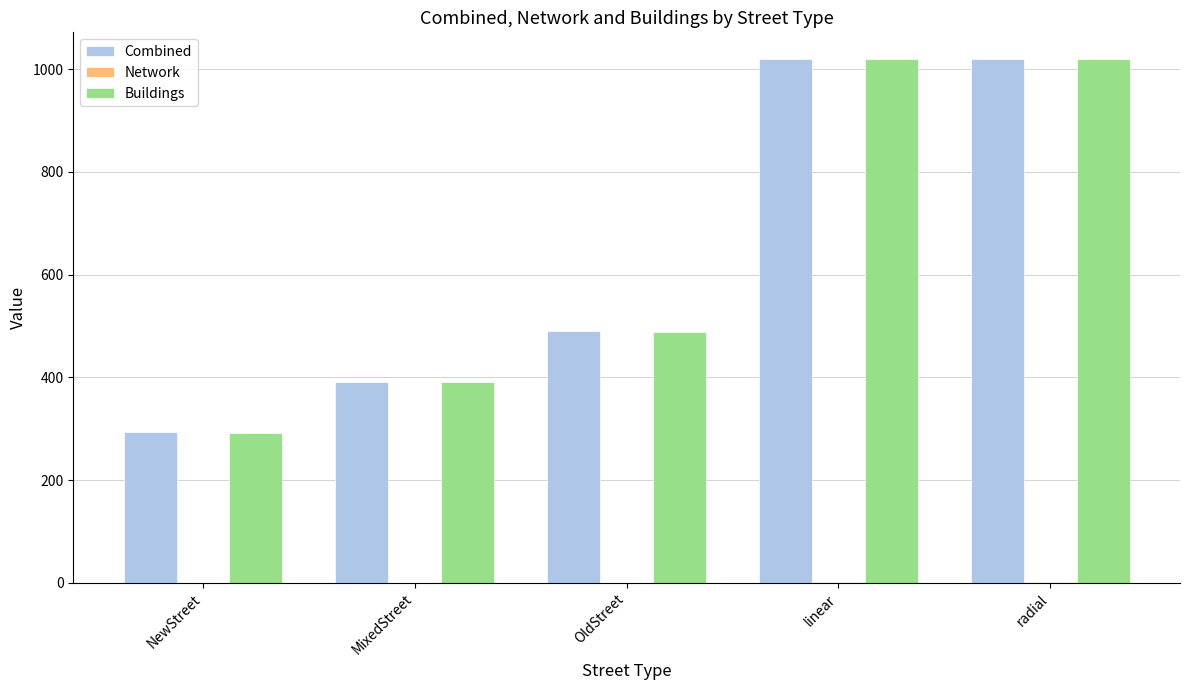

Is it true that Buildings equals 292.2 at NewStreet?

True